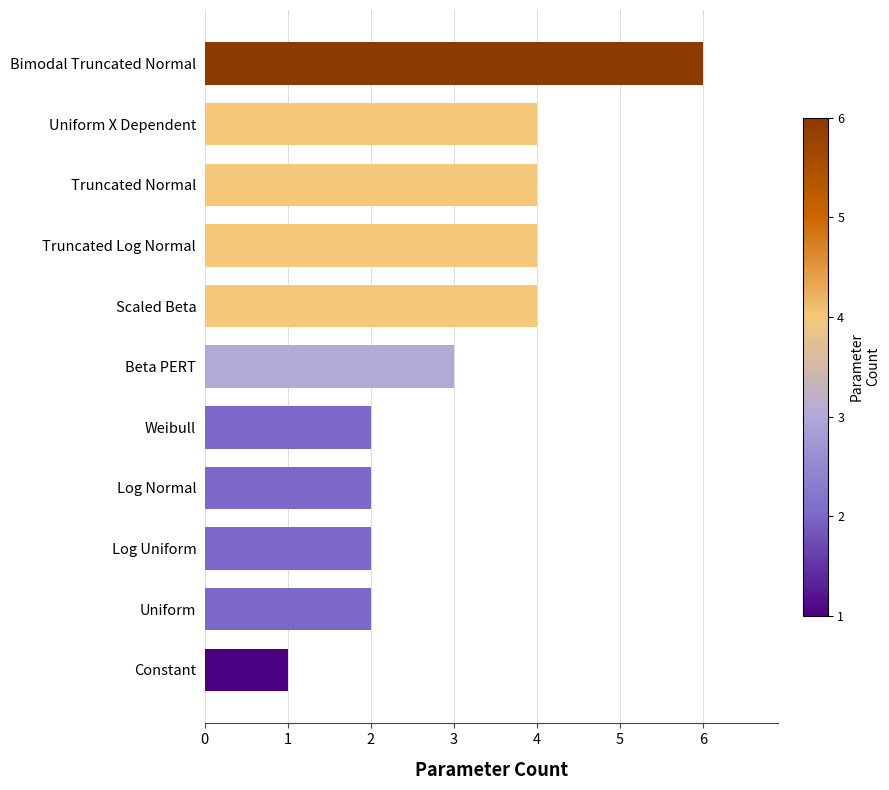

What is the difference between the values at Constant and Uniform X Dependent?

3